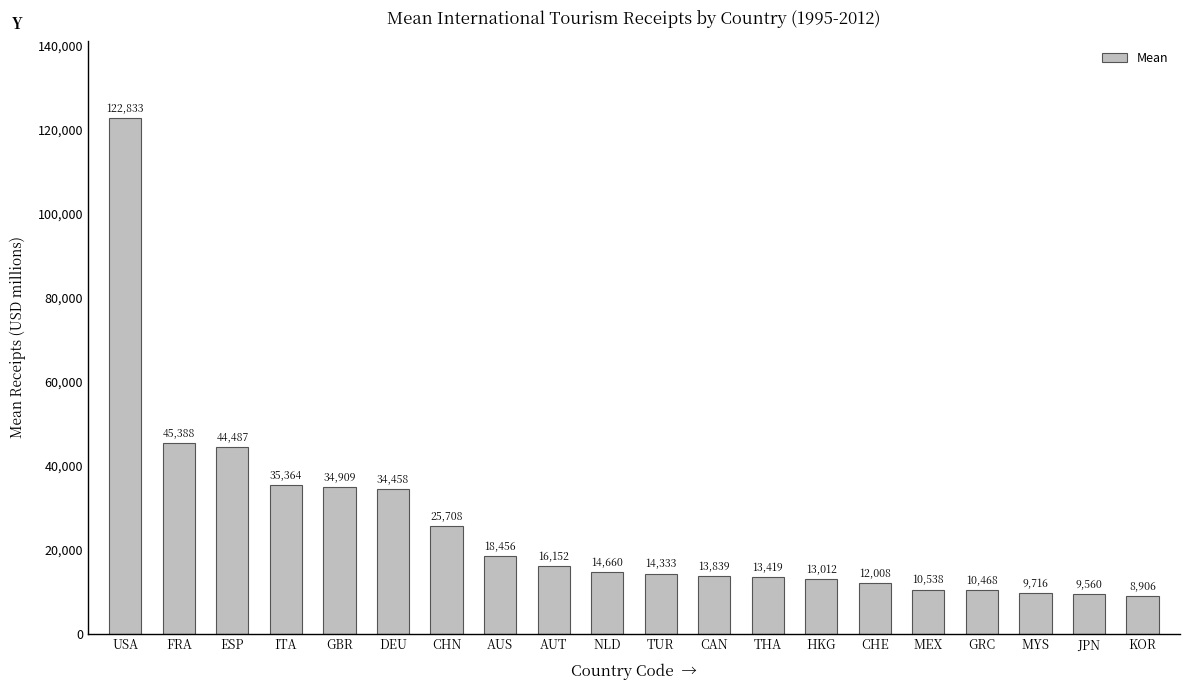

Which has a higher value, CHN or AUS?

CHN